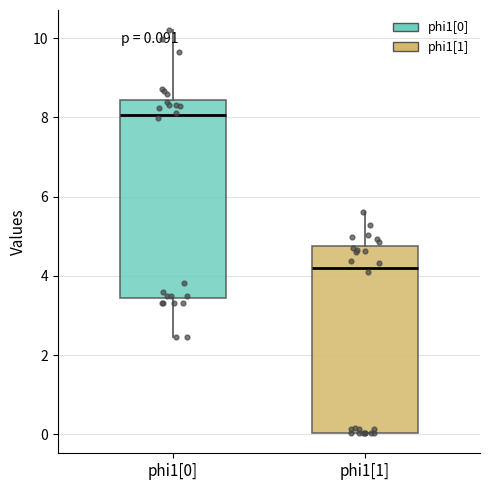

Comparing the boxes themselves (not the whiskers), which one is the tallest?

phi1[0]